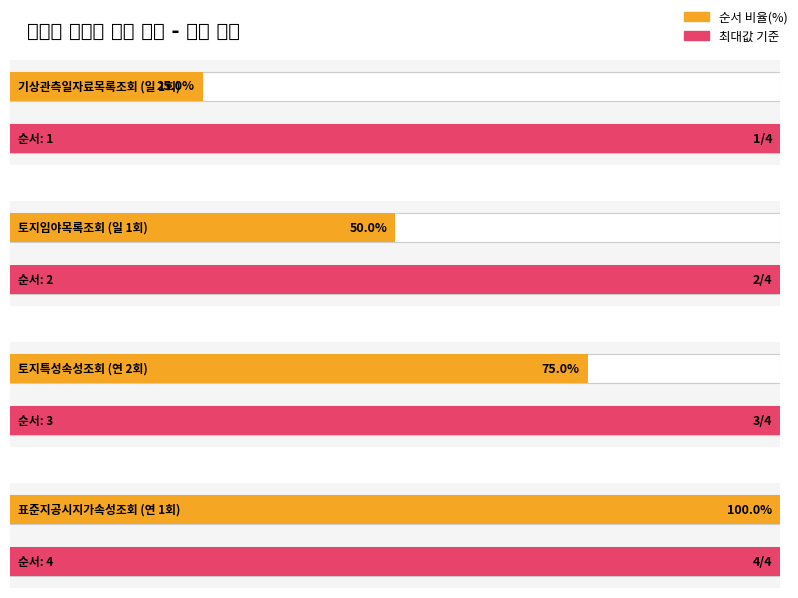

What is the label of the 3rd bar from the left?

연 2회